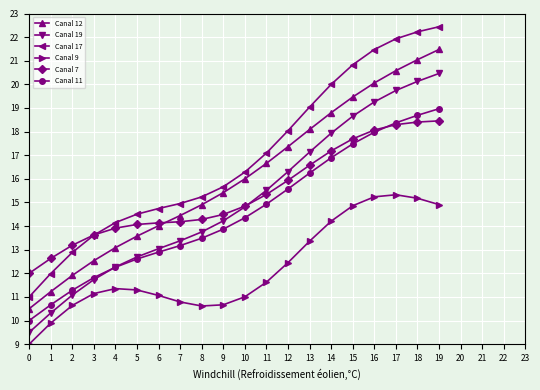

What is the total value across all series at 9?

84.3